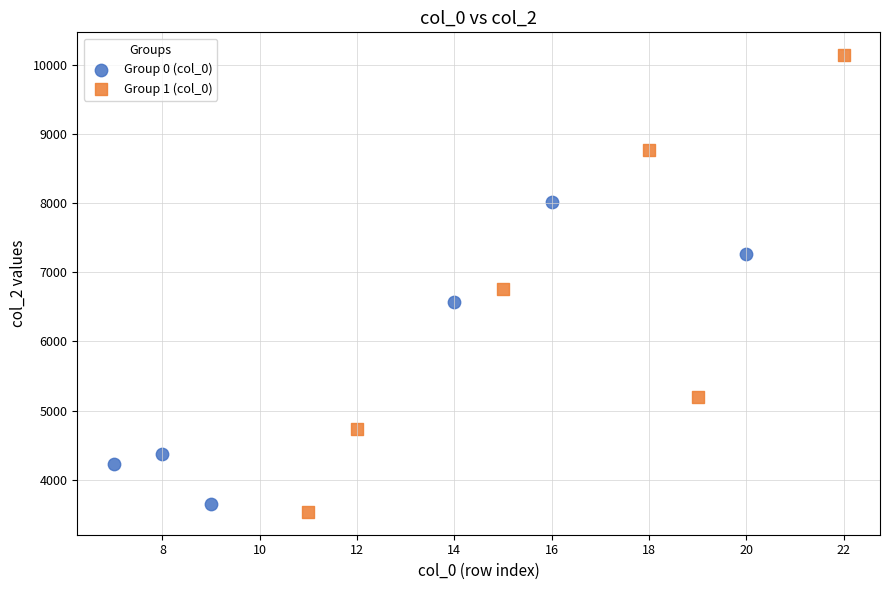

Which series reaches the maximum Y coordinate?

Group 1 (col_0)